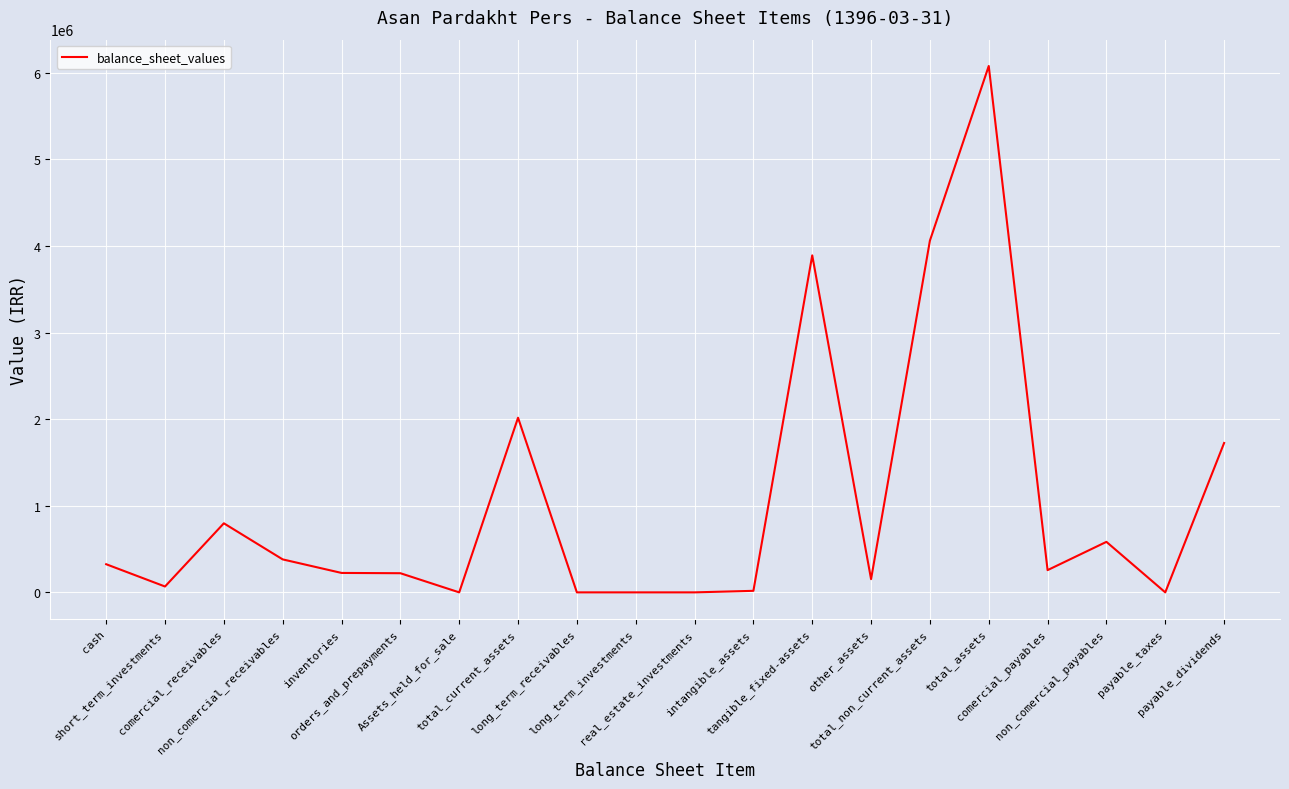

What is the difference between the maximum and minimum values?

6078785